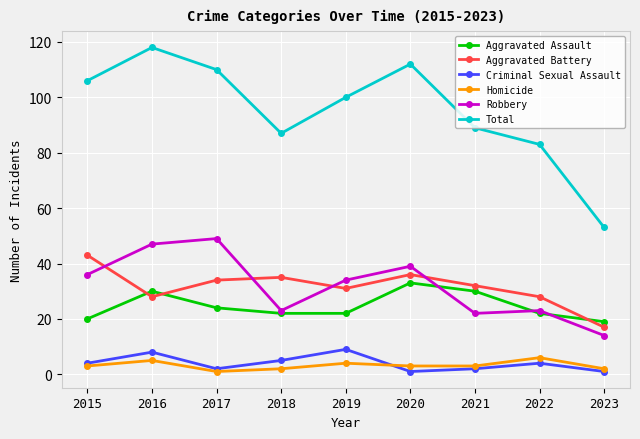

In Criminal Sexual Assault, how many points are lower than both neighbors (excluding endpoints)?

2